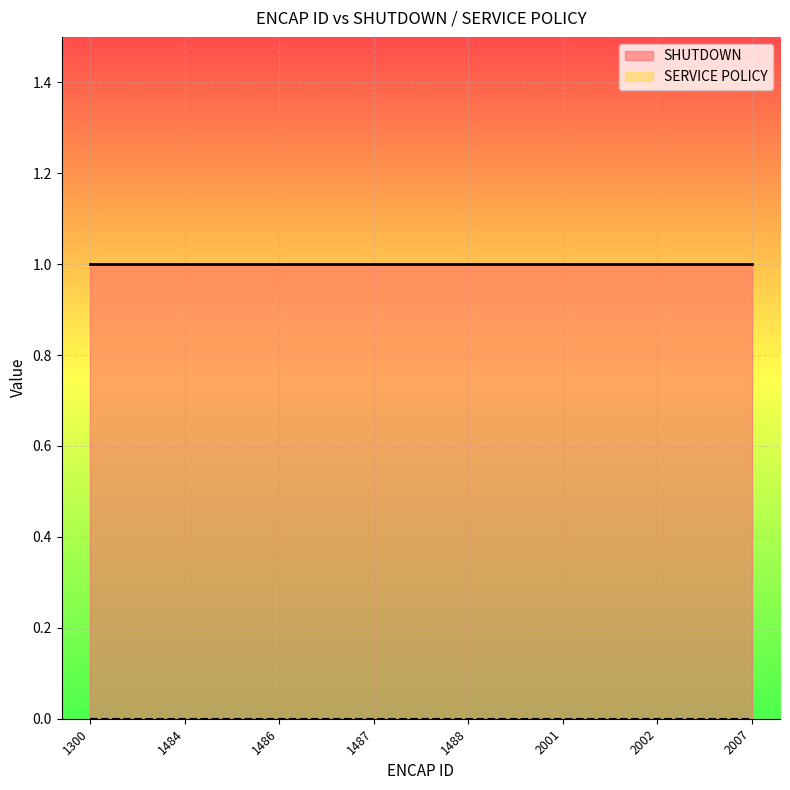

At 1486, list the series in order from largest to smallest.

SHUTDOWN, SERVICE POLICY